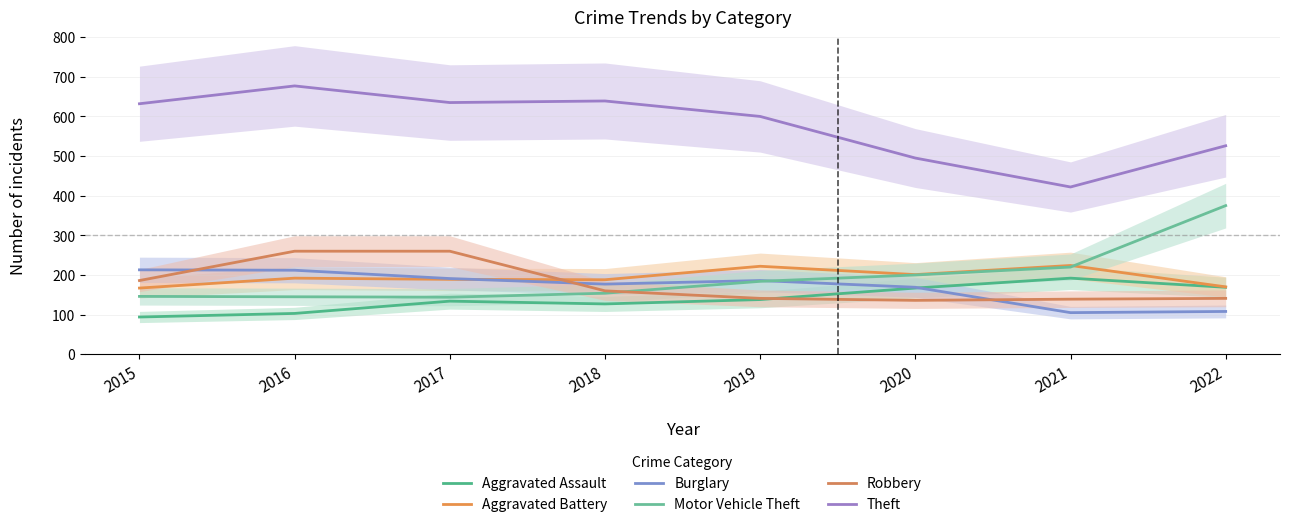

How many lines are shown in the chart?

6